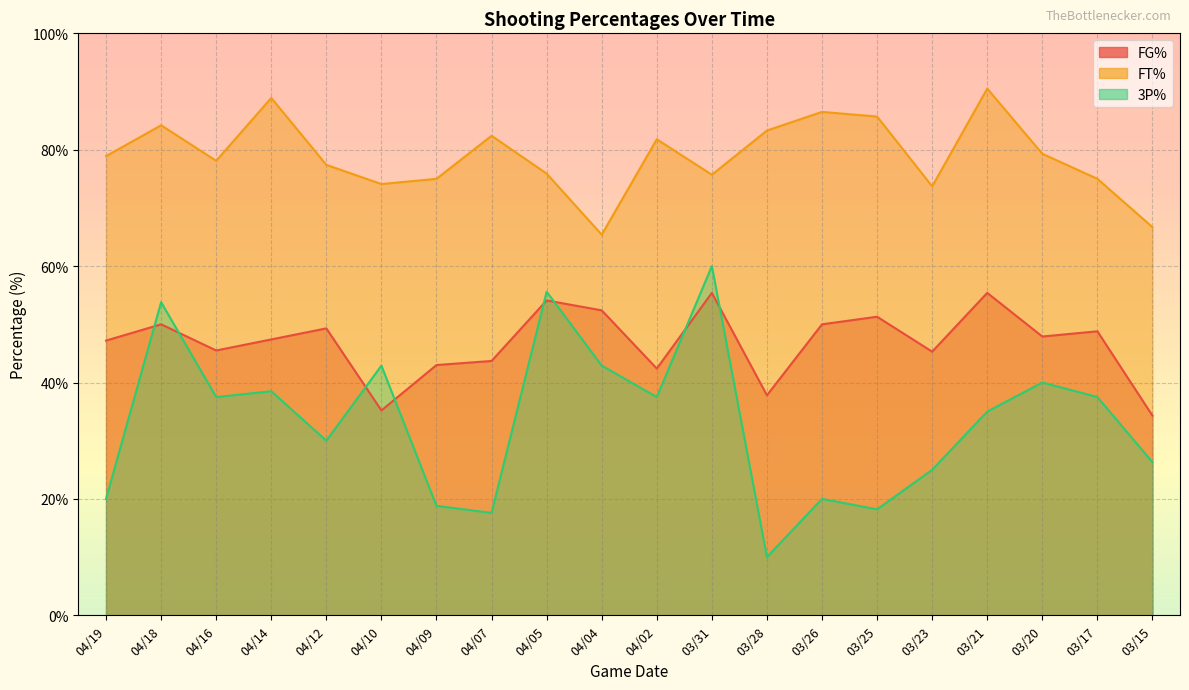

What is the sum of all FG% values?

936.4